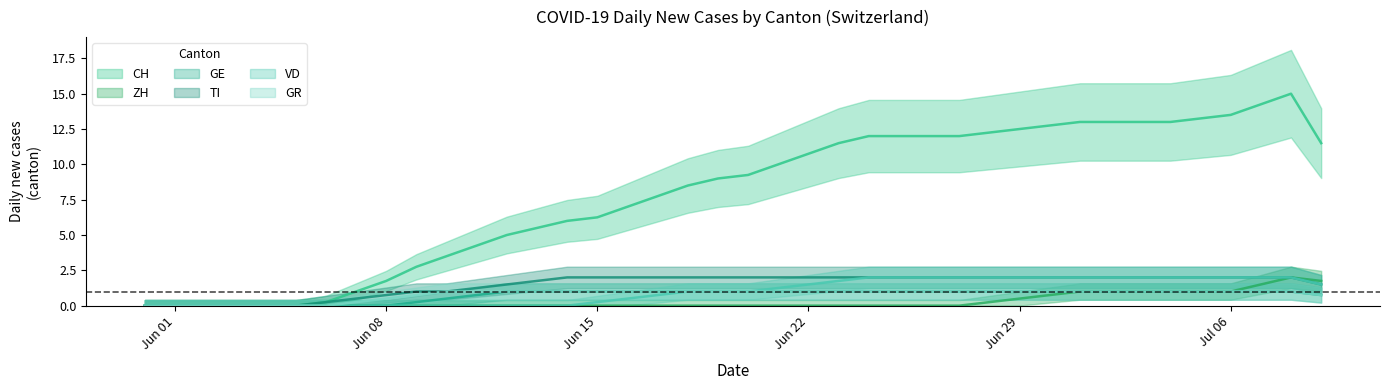

True or false: VD and TI cross at least once.

False